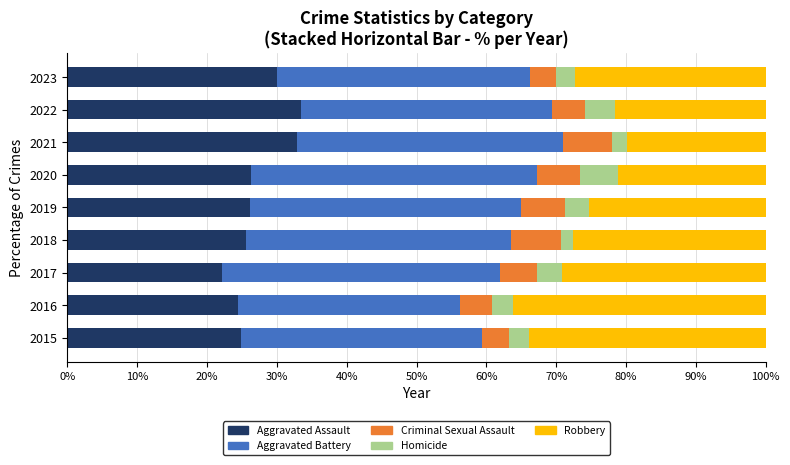

What is the total value across all series at 2017?

100.0